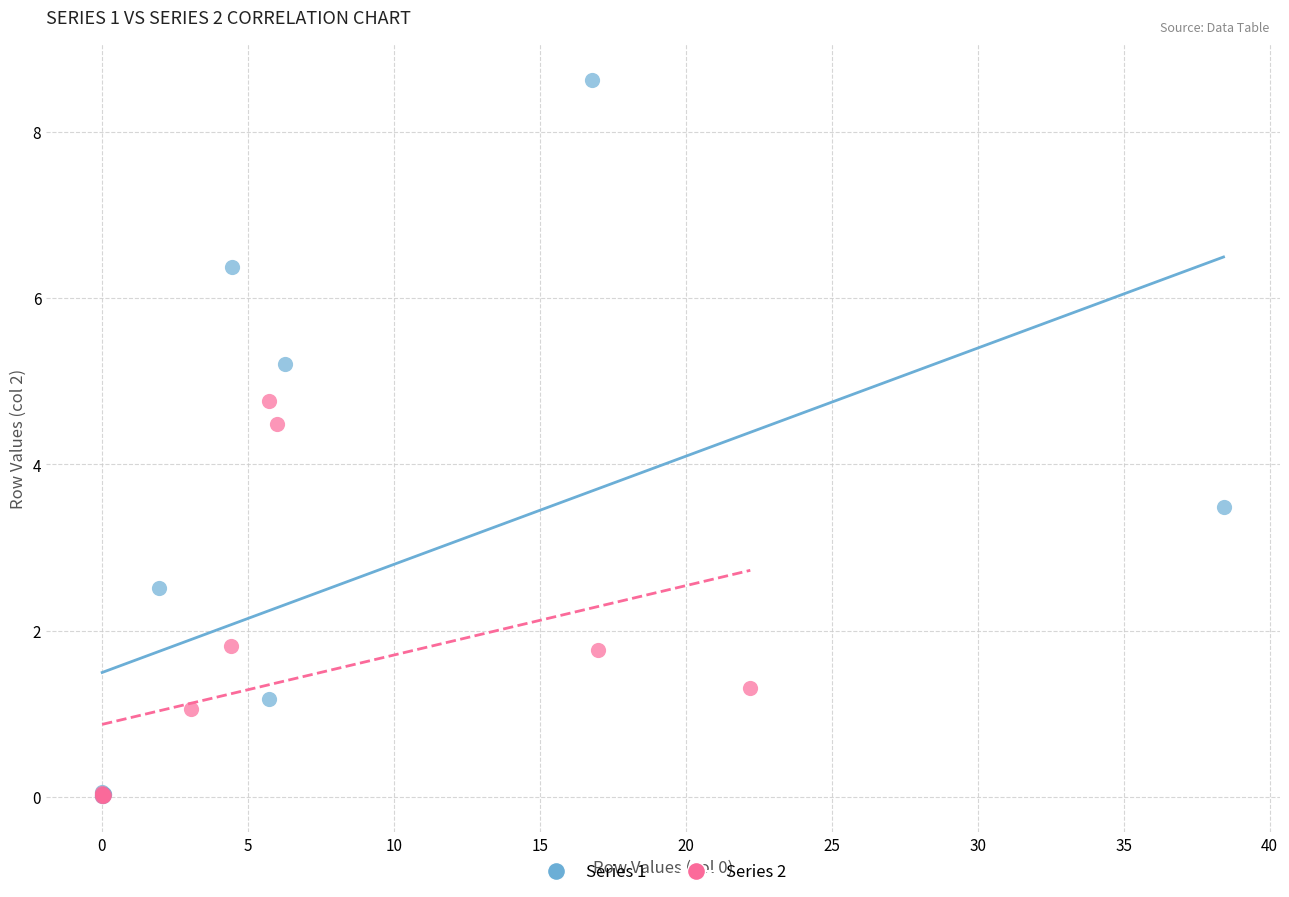

Which series reaches the maximum Y coordinate?

Series 1